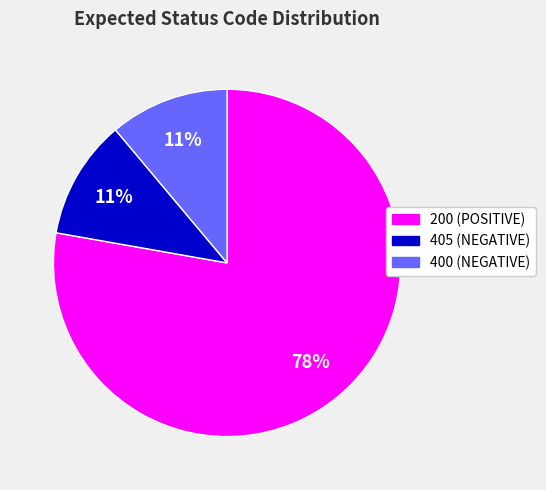

Is there a majority slice in this chart?

Yes